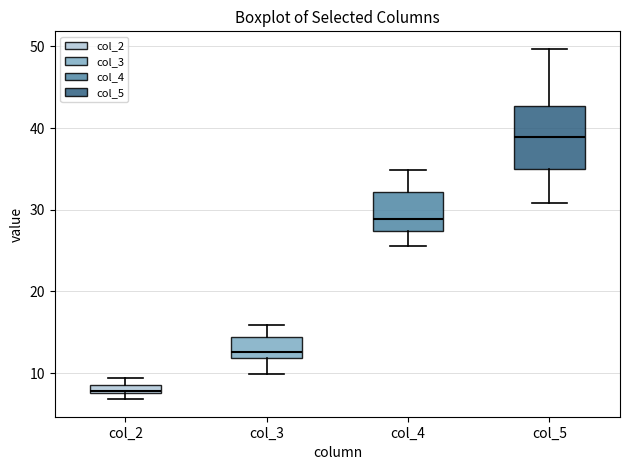

Where is the lower edge of the box for col_3 on the y-axis? The values are not printed on the chart, so give them approximately, as read against the axis.

12